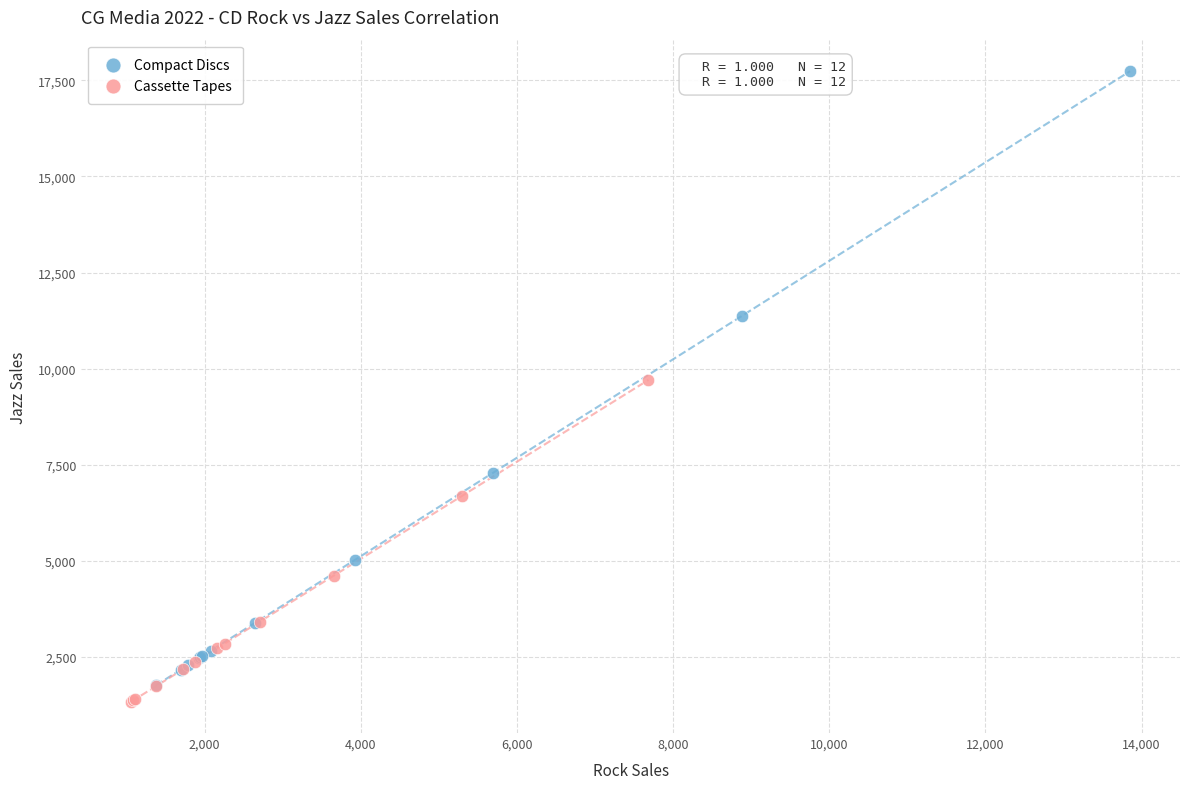

Which series has the largest Y range (max minus min)?

Compact Discs